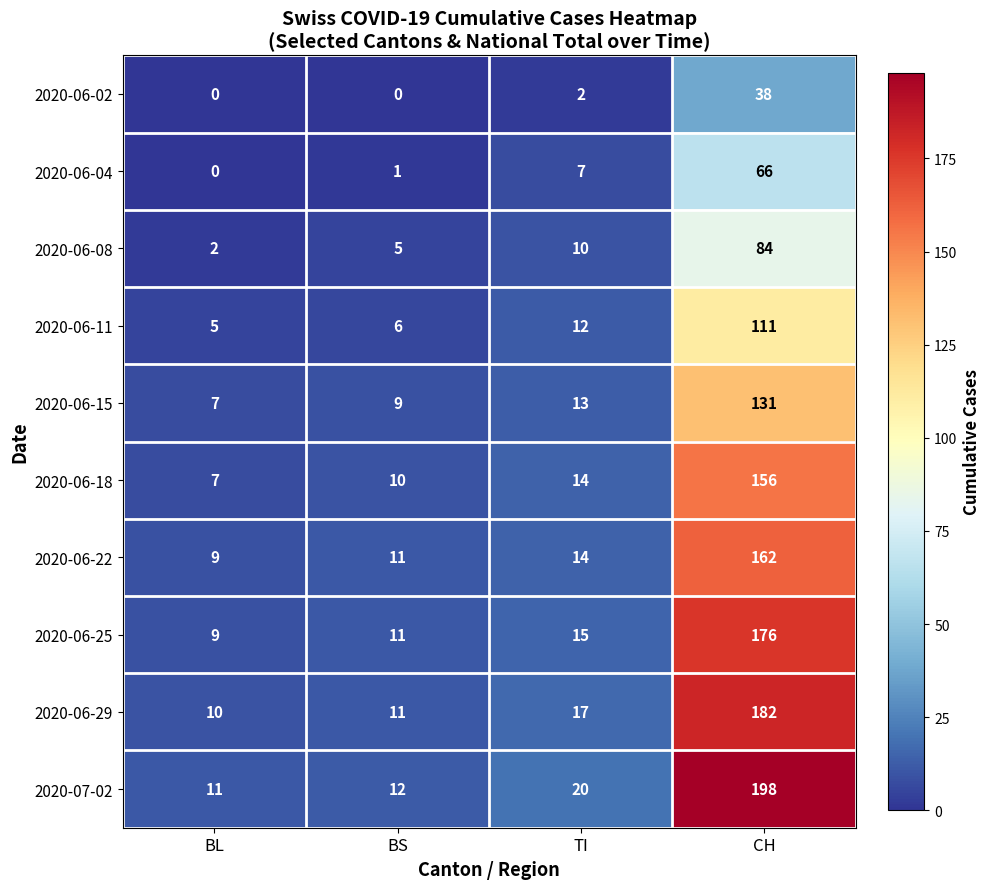

Which series has the widest spread of values?

2020-07-02